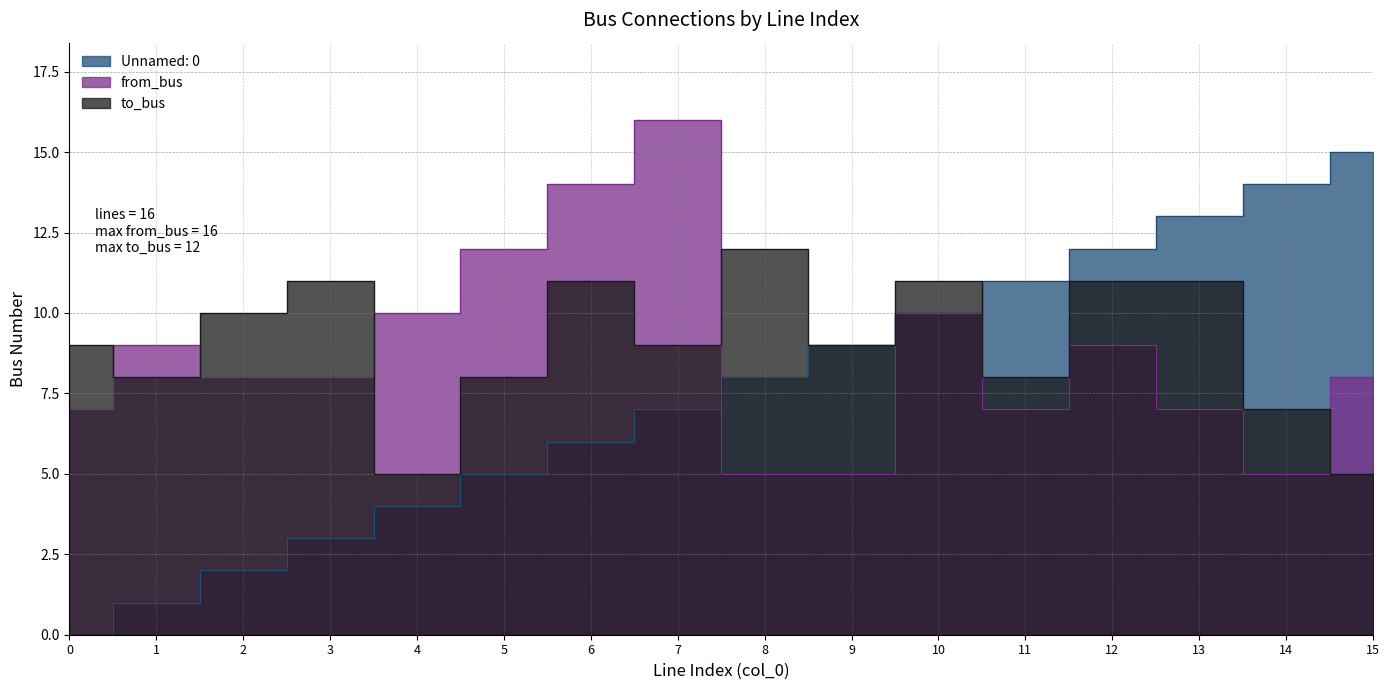

Which label corresponds to the largest value in the chart?

7